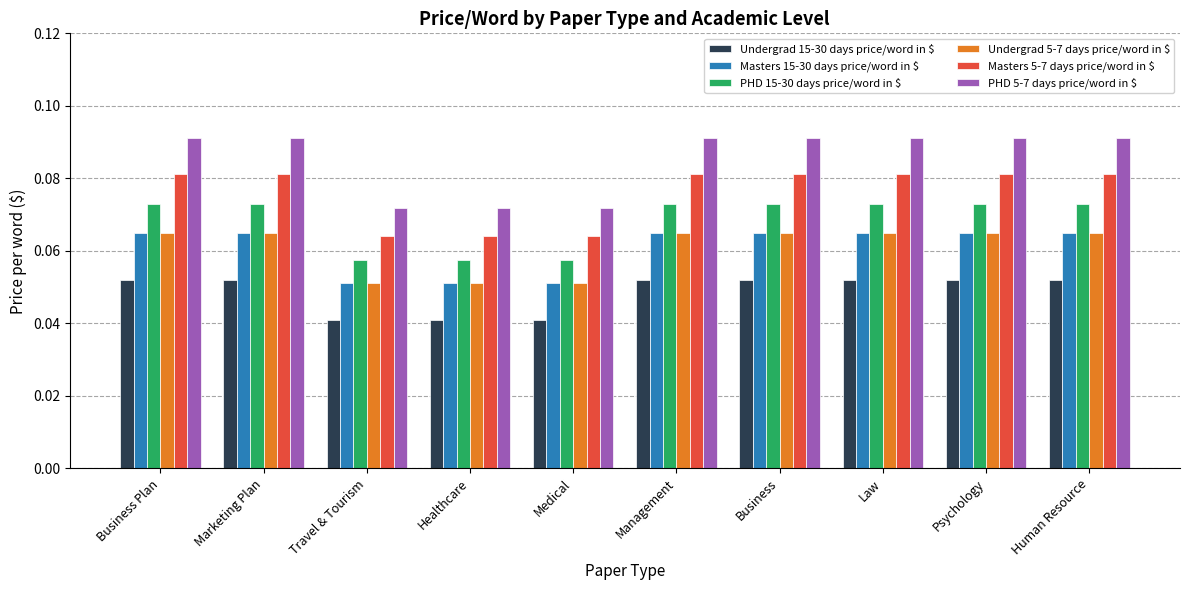

What is the sum of all Undergrad 15-30 days price/word in $ values?

0.5